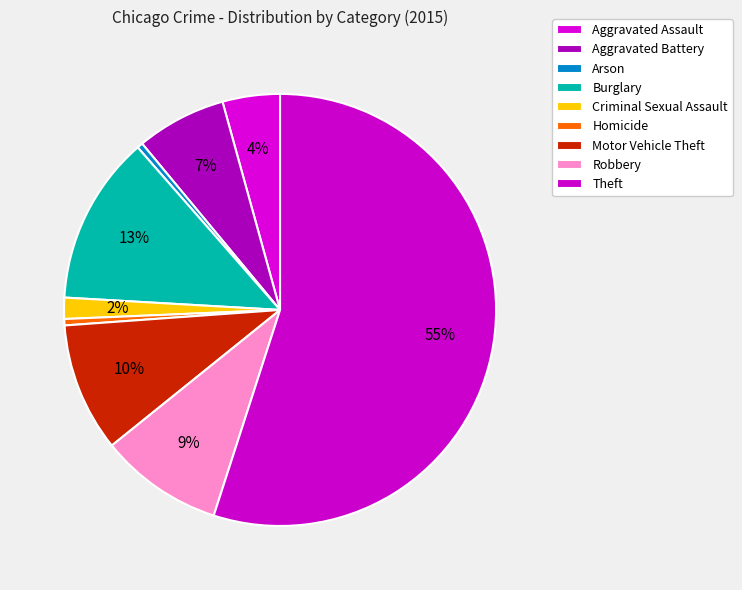

To the nearest percent, what portion does Burglary represent?

13%